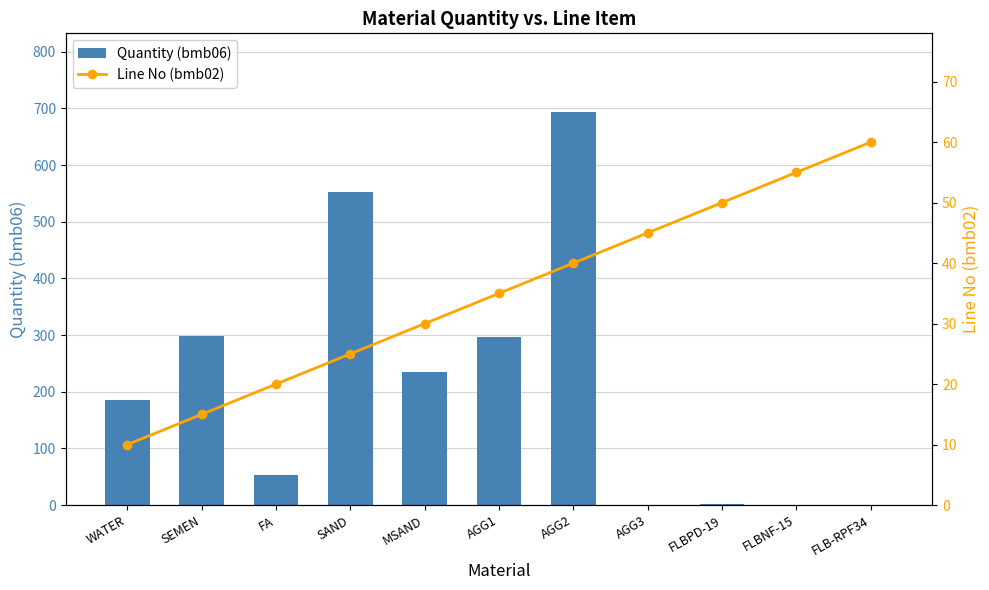

What is the label of the 2nd bar from the left?

SEMEN